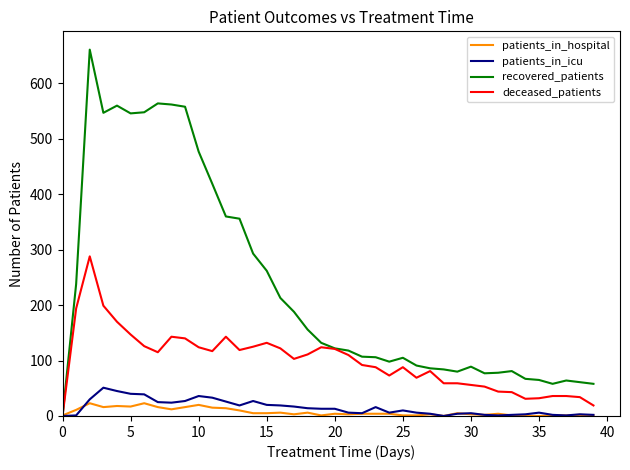

Rank the series by their maximum value, from lowest to highest.

patients_in_hospital, patients_in_icu, deceased_patients, recovered_patients